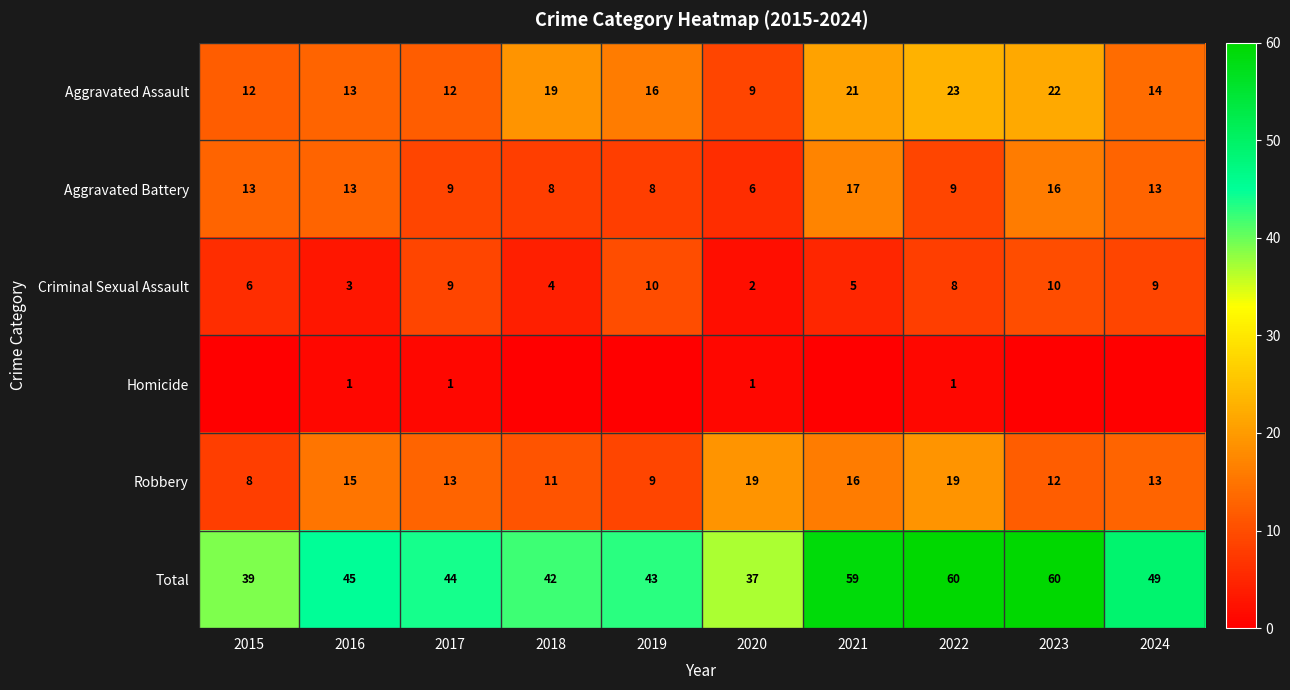

What is the spread (max minus min) of values at 2016?

44